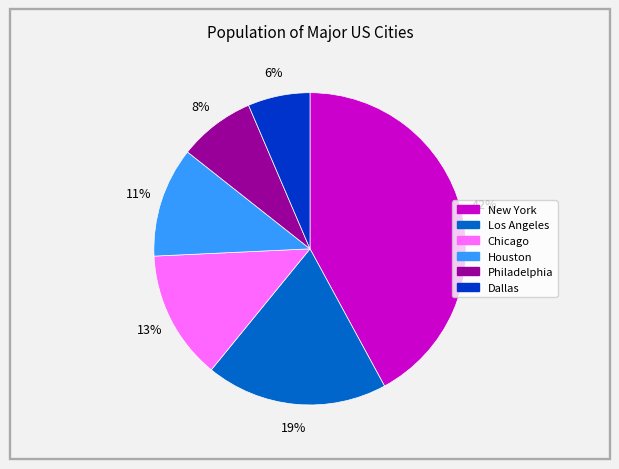

The Houston slice represents 2% of the pie. True or false?

False